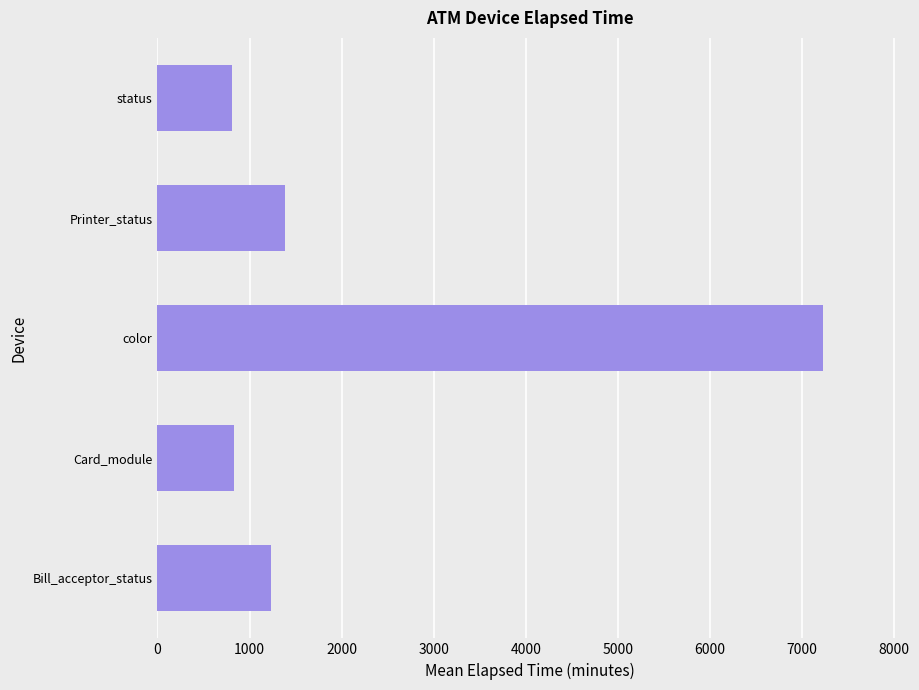

How many values are below 1229?

2